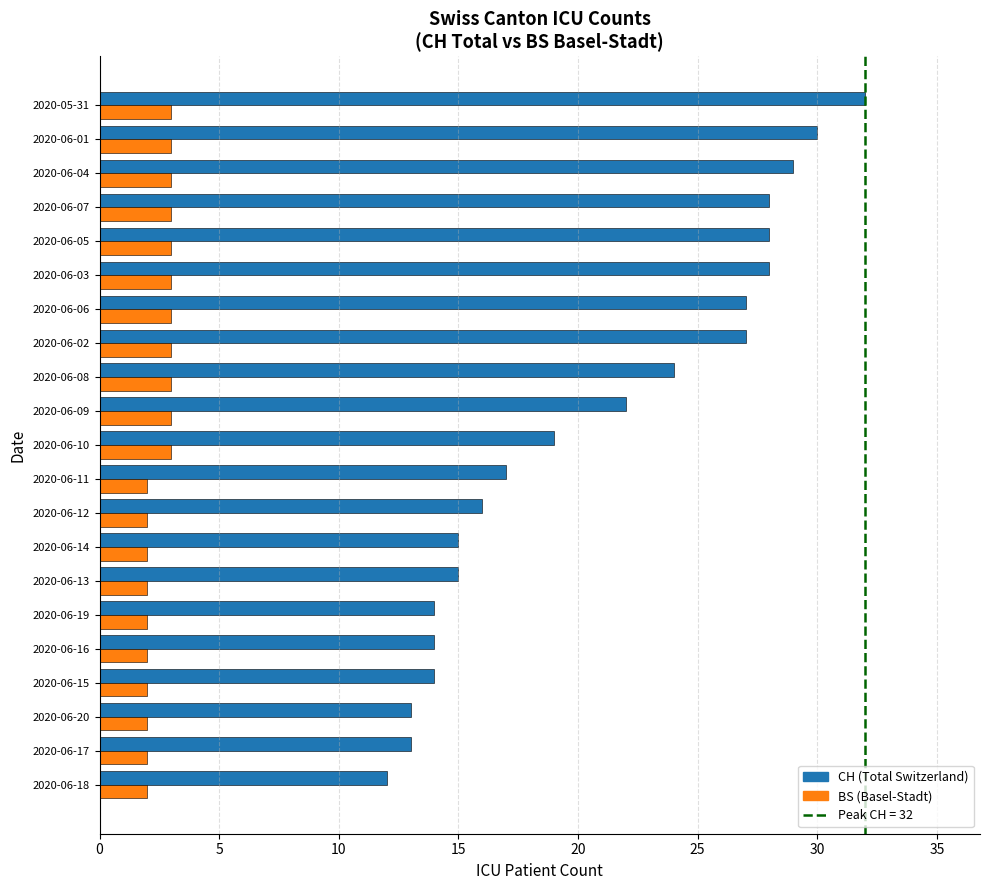

What is the maximum value for CH (Total Switzerland)?

32